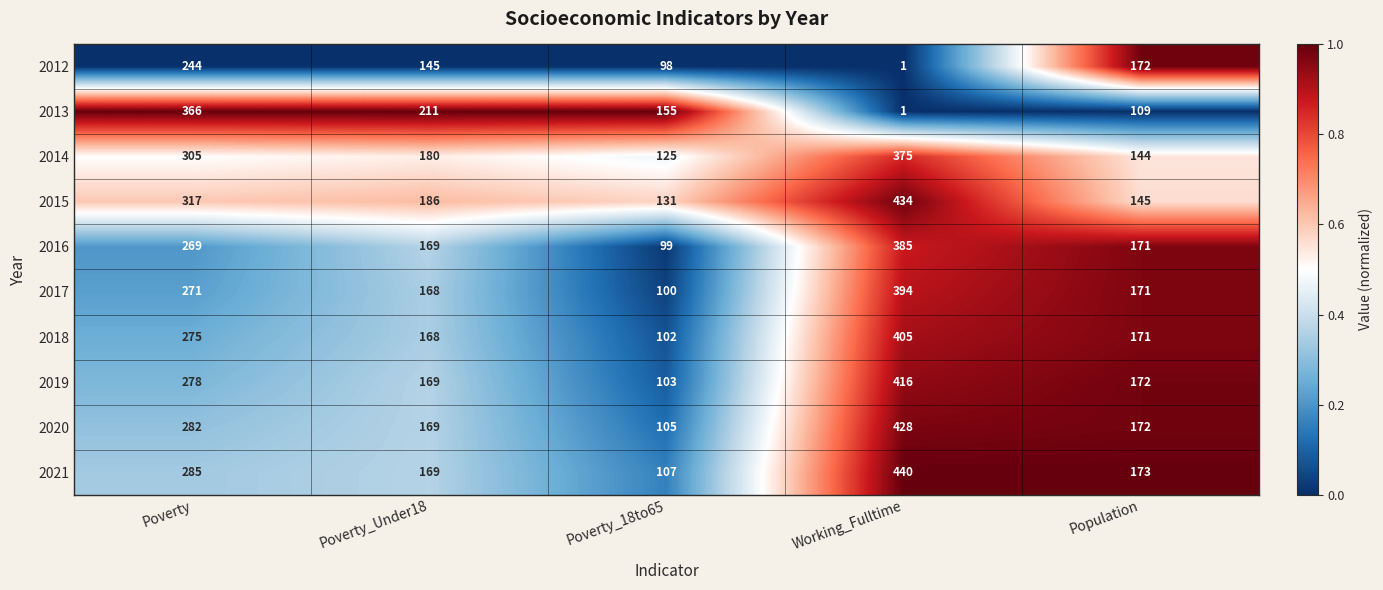

What is the difference between the 2021 values at Poverty_18to65 and Working_Fulltime?

333